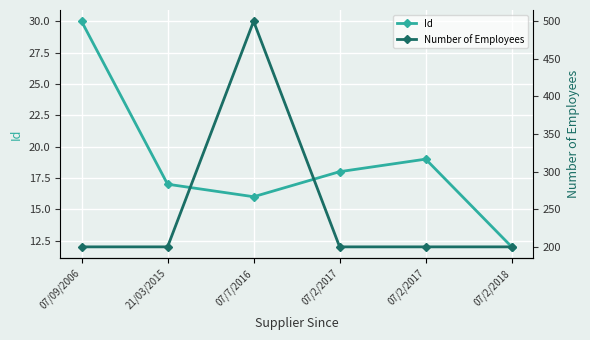

Rank the series at 07/09/2006 from lowest to highest value.

Id, Number of Employees